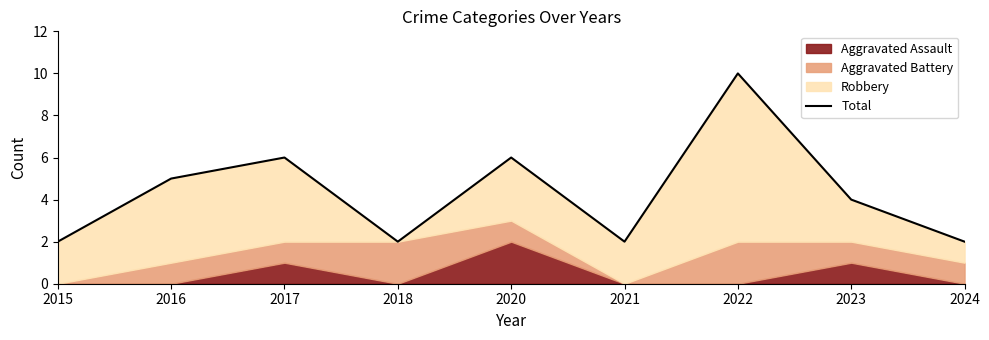

Is it true that the value at 2018 is 2?

True